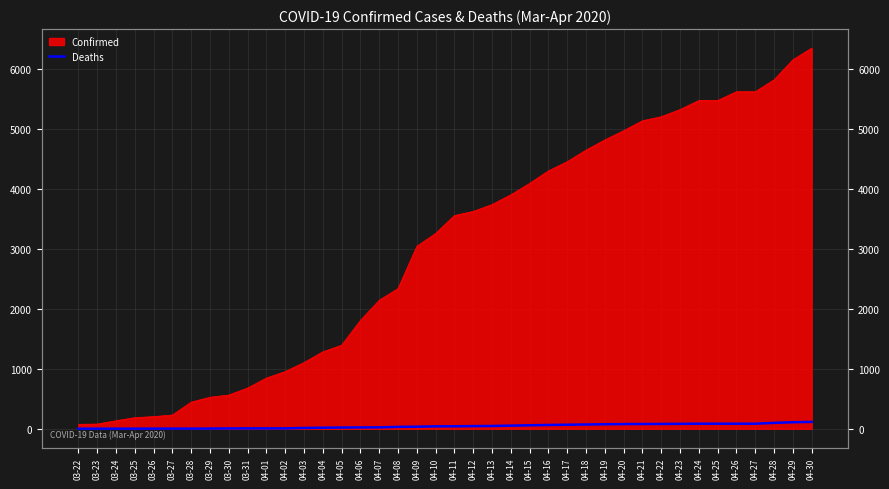

Which category has the lowest value across all series?

03-22